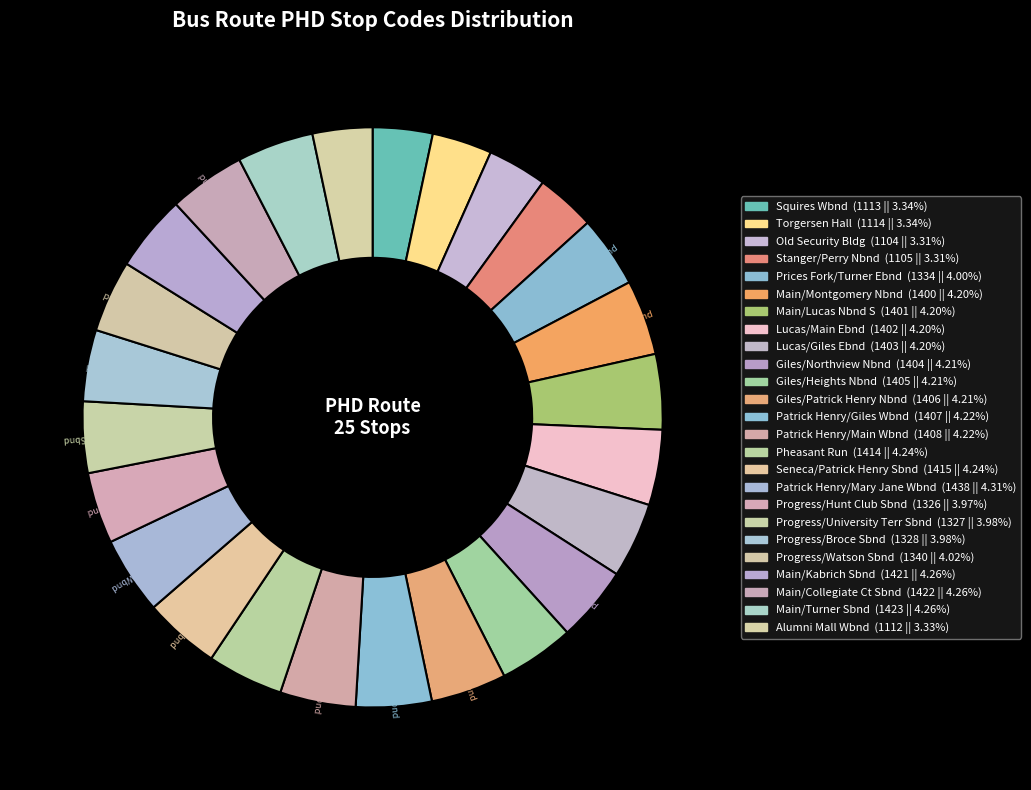

To the nearest percent, what is the average slice percentage?

4%